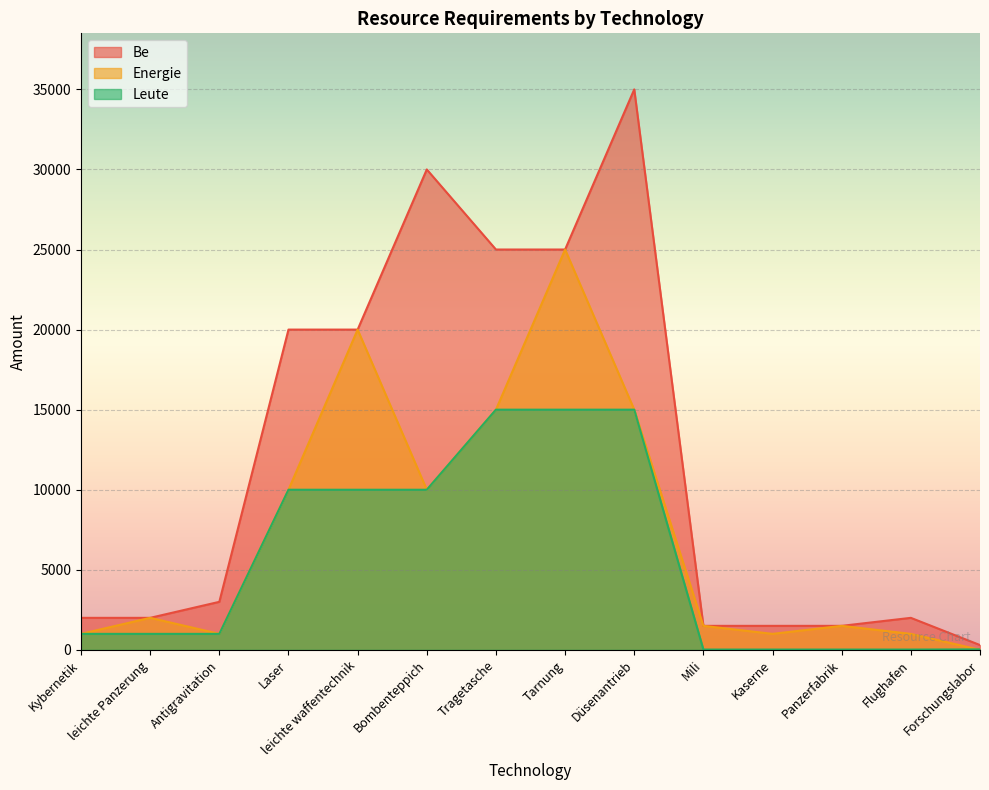

At which category does the chart reach its peak across all series?

Düsenantrieb